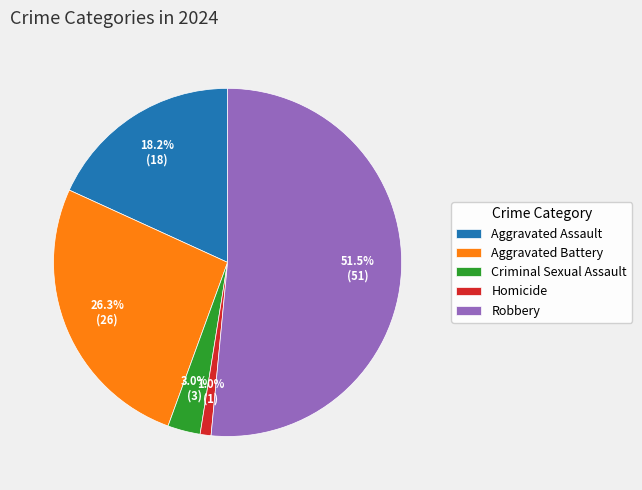

Which slice represents more than half of the pie?

Robbery